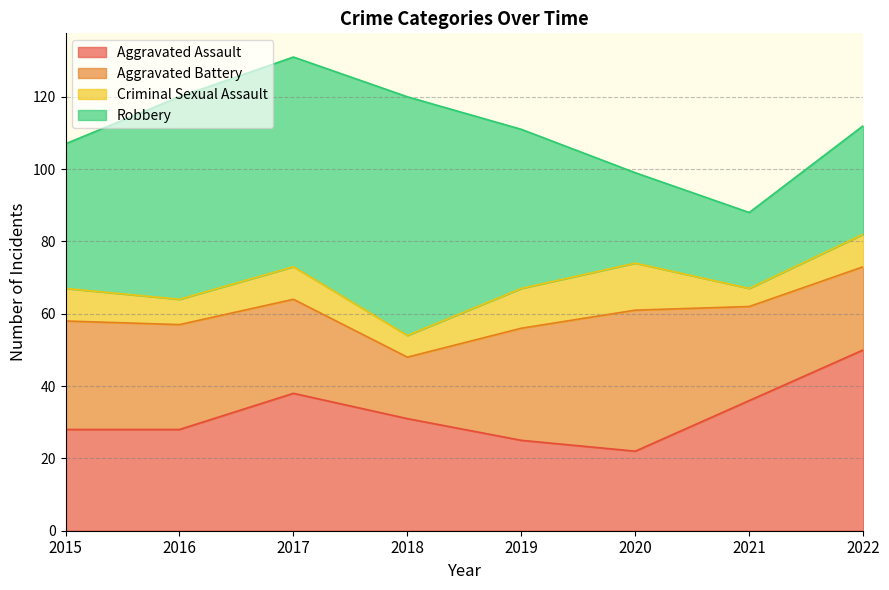

Rank the series by their maximum value, from highest to lowest.

Robbery, Aggravated Assault, Aggravated Battery, Criminal Sexual Assault